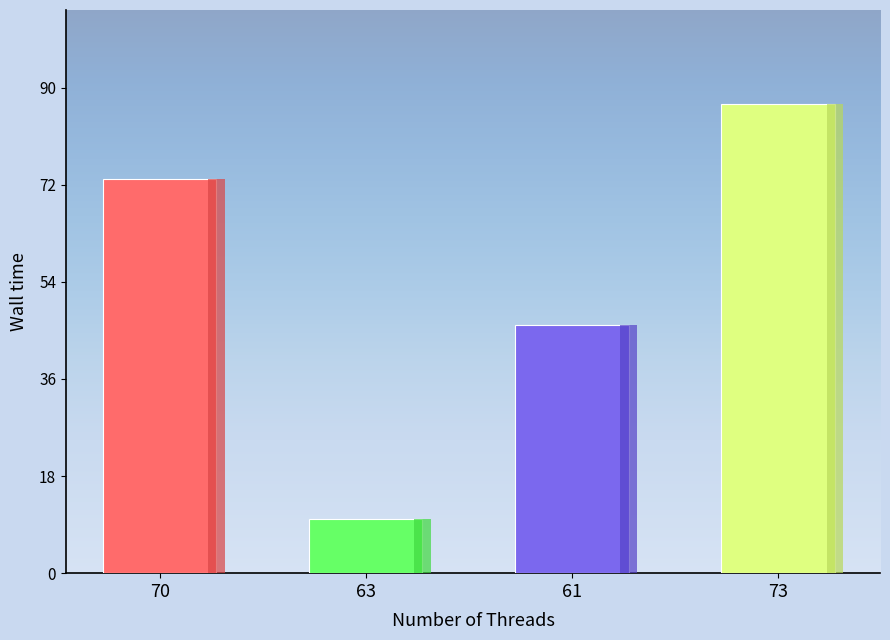

How many bars are there in total?

4